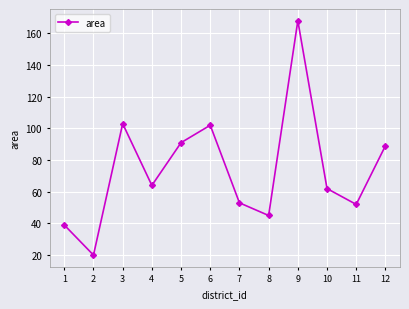

What is the difference between the values at 1 and 9?

129